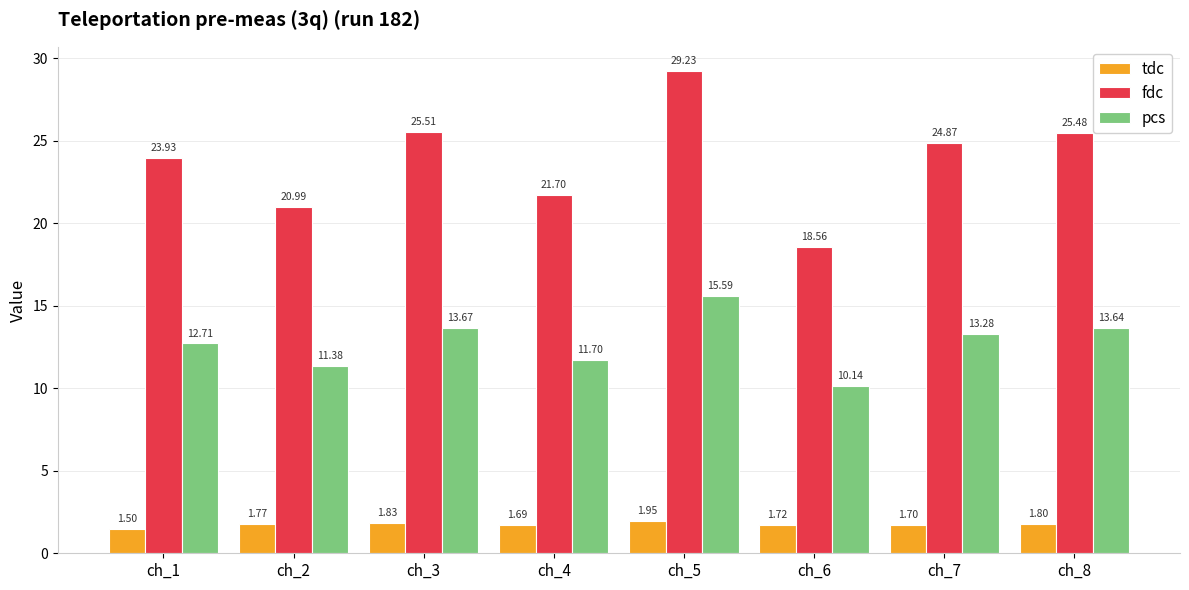

Is it true that tdc equals 1.8 at ch_2?

True